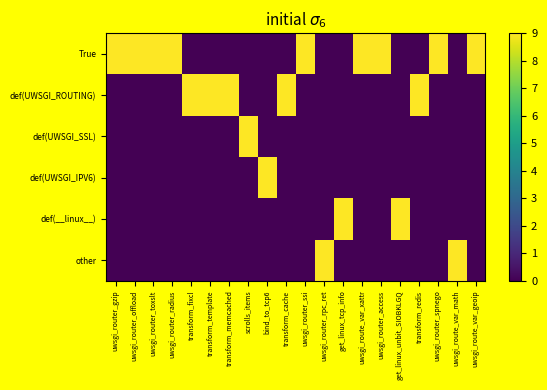

What is the spread (max minus min) of values at uwsgi_route_var_geoip?

9